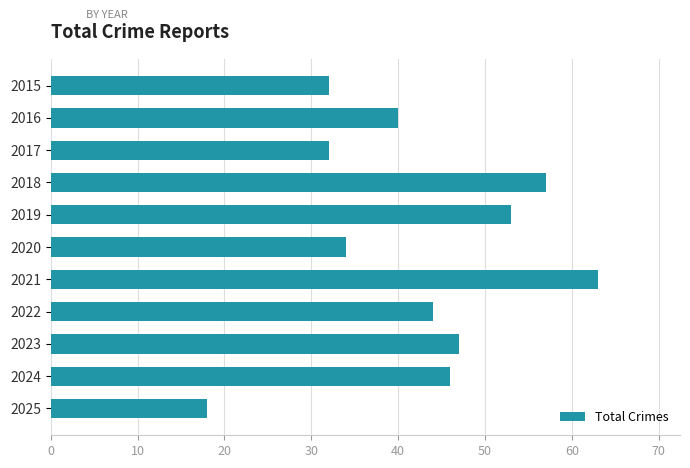

What is the sum of all values?

466